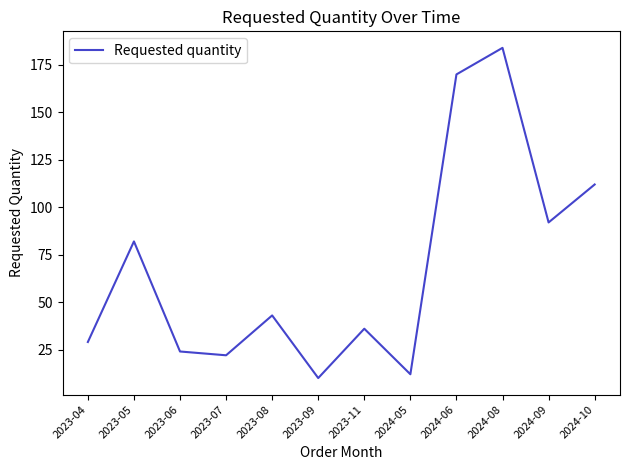

List the labels in order of value, largest first.

2024-08, 2024-06, 2024-10, 2024-09, 2023-05, 2023-08, 2023-11, 2023-04, 2023-06, 2023-07, 2024-05, 2023-09